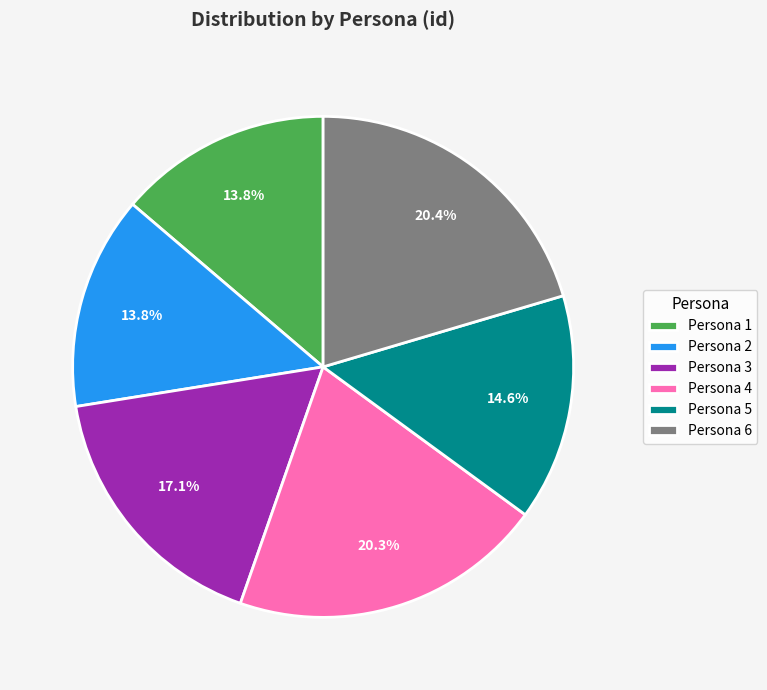

What percentage is the Persona 5 slice, to the nearest percent?

15%